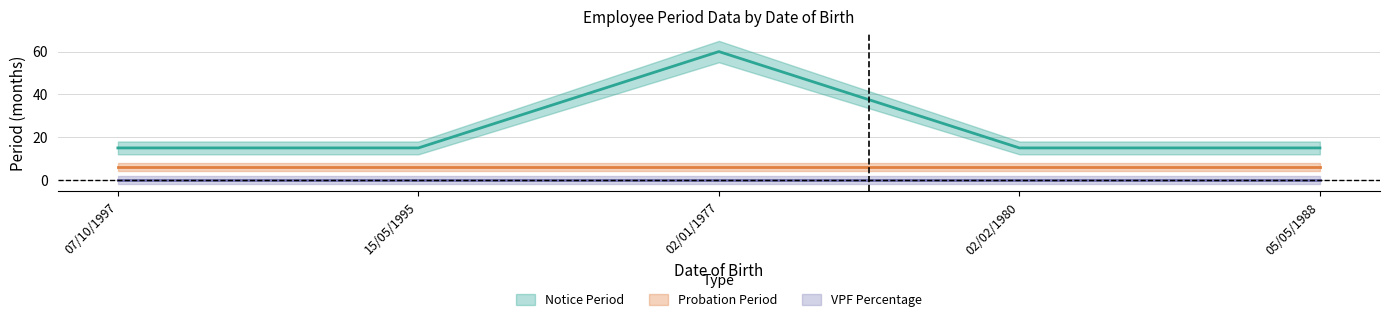

Rank the series at 07/10/1997 from highest to lowest value.

Notice Period, Probation Period, VPF Percentage